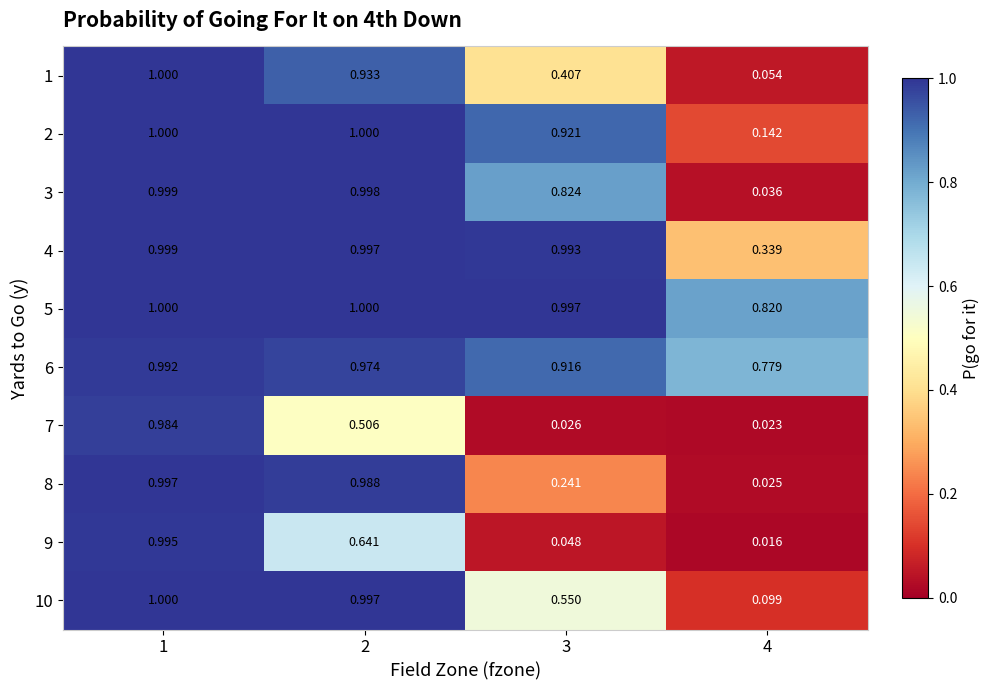

Is the value of 6 at 2 greater than the value of 10 at 4?

Yes